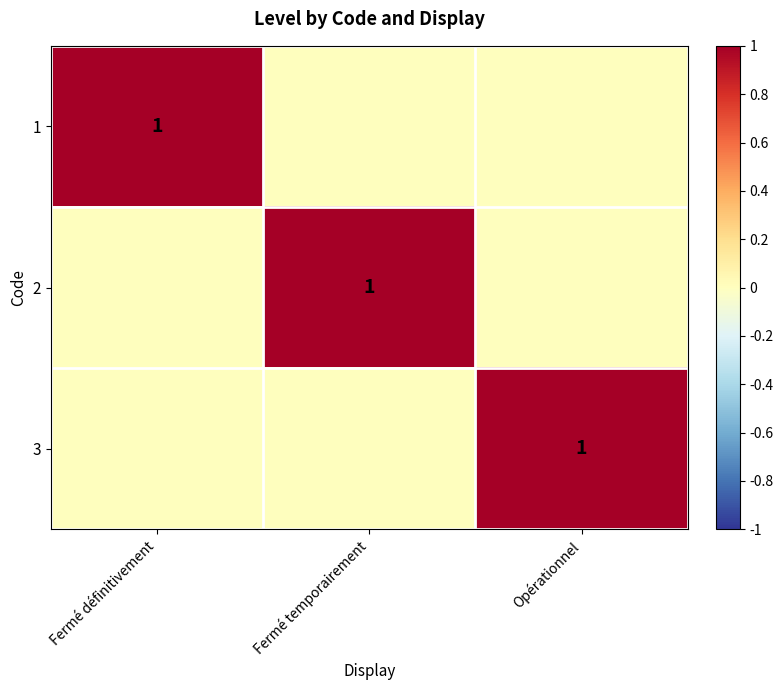

What is the total value across all series at Fermé définitivement?

1